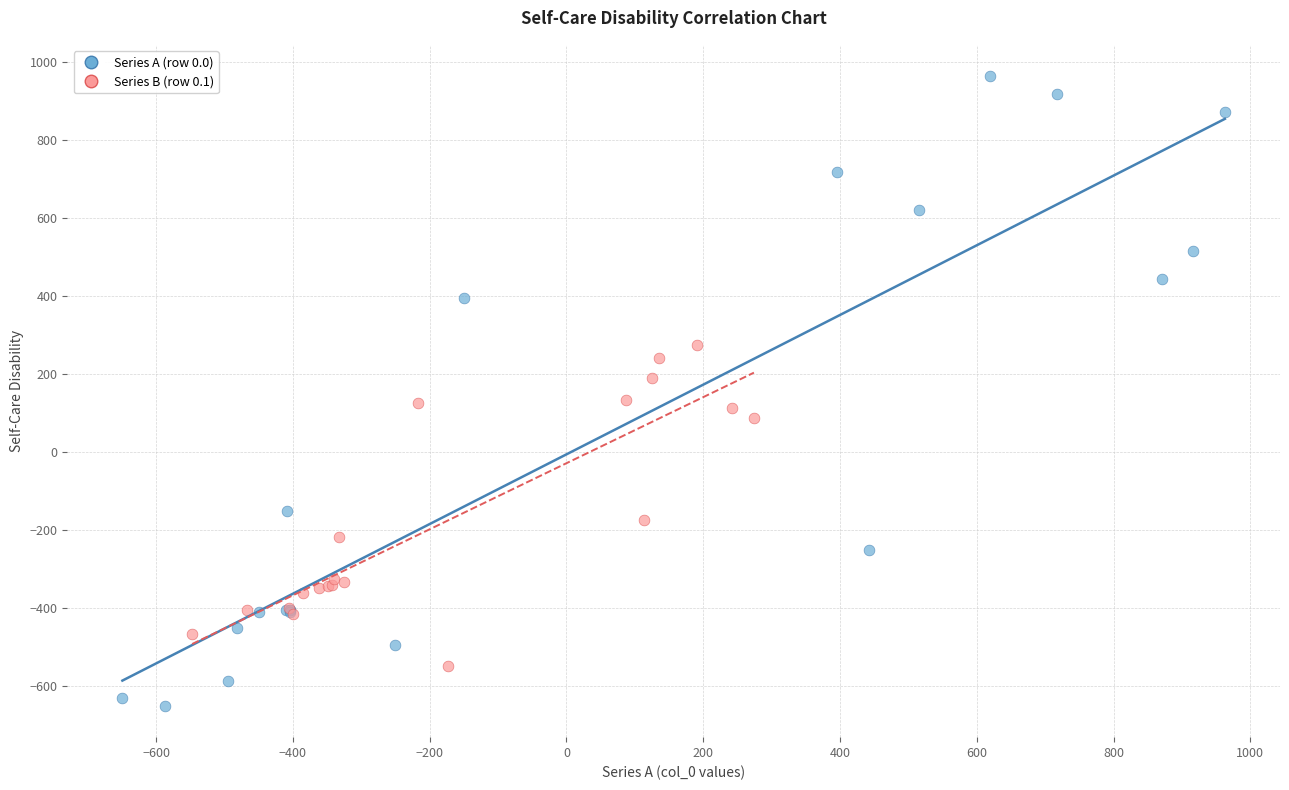

Which series has the largest Y range (max minus min)?

Series A (row 0.0)